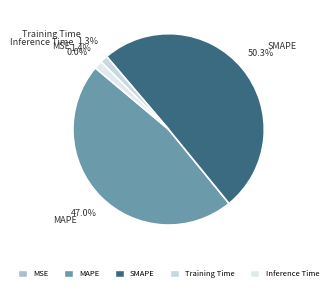

Combined, what portion of the pie is Inference Time and Training Time?

2.7%